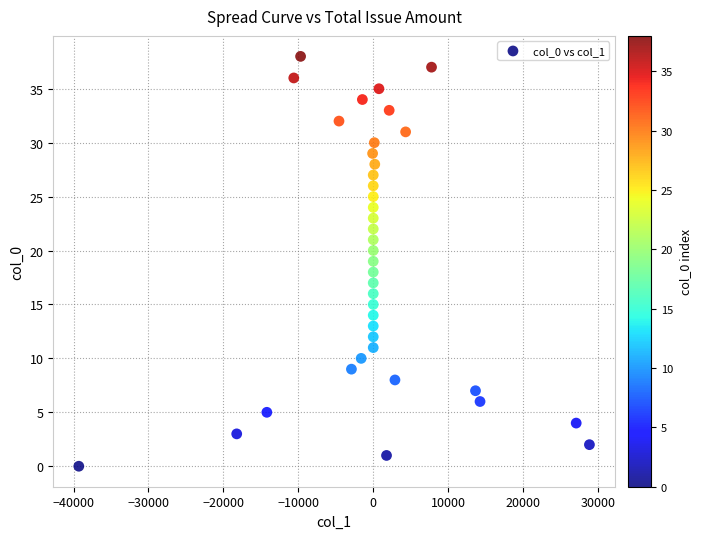

What is the range of Y values (max minus min)?

38